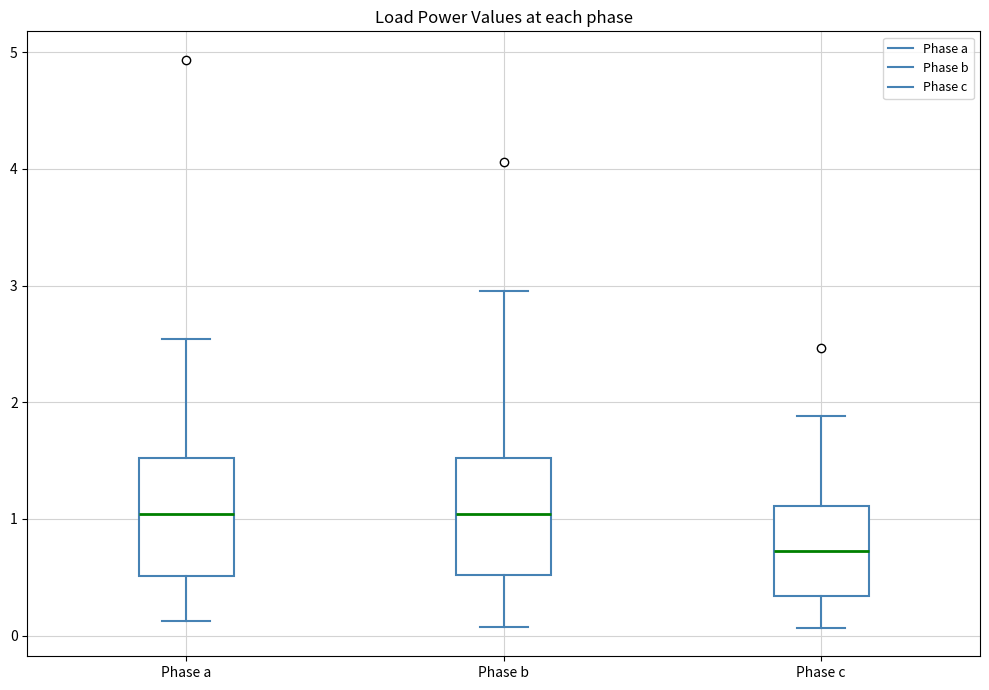

Where is the lower edge of the box for Phase a on the y-axis? The values are not printed on the chart, so give them approximately, as read against the axis.

0.5